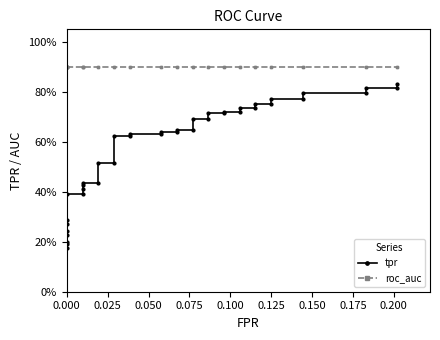

Reading left to right, extract all data points from this chart.

tpr: 0.2	0.2	0.2	0.2	0.2	0.3	0.3	0.4	0.4	0.4	0.4	0.4	0.4	0.5	0.5	0.6	0.6	0.6	0.6	0.6	0.6	0.6	0.6	0.7	0.7	0.7	0.7	0.7	0.7	0.7	0.7	0.8	0.8	0.8	0.8	0.8	0.8	0.8	0.8	0.8
roc_auc: 0.9	0.9	0.9	0.9	0.9	0.9	0.9	0.9	0.9	0.9	0.9	0.9	0.9	0.9	0.9	0.9	0.9	0.9	0.9	0.9	0.9	0.9	0.9	0.9	0.9	0.9	0.9	0.9	0.9	0.9	0.9	0.9	0.9	0.9	0.9	0.9	0.9	0.9	0.9	0.9